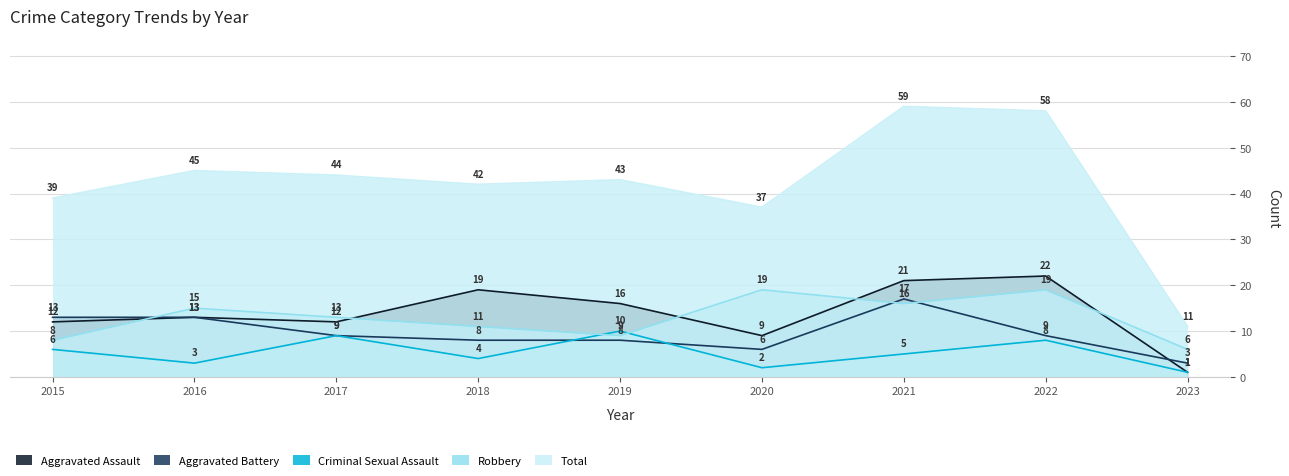

Between 2018 and 2015, which is larger?

2018